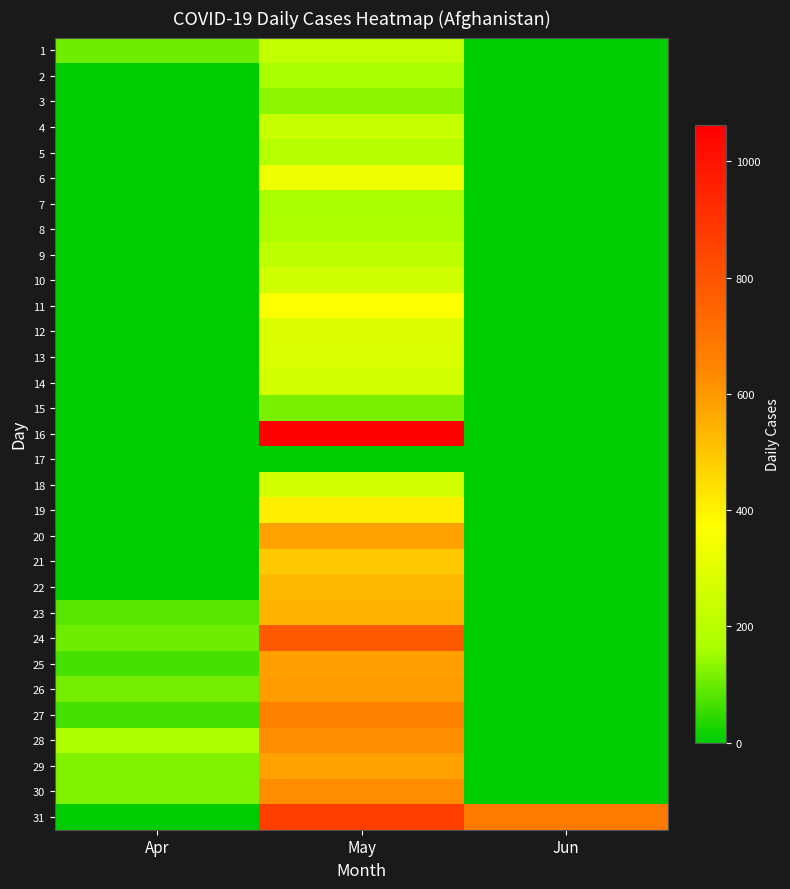

At how many categories does at least one series exceed 654?

2